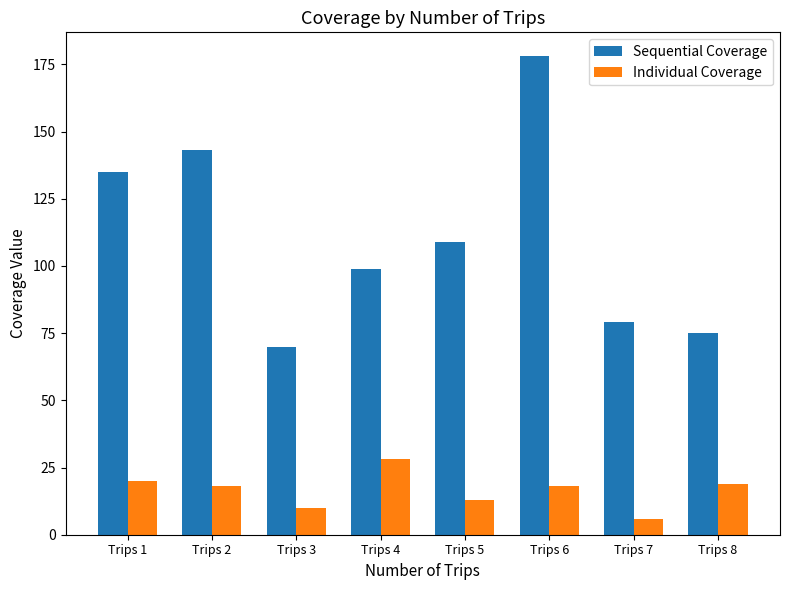

What is the value of the Individual Coverage bar at the 7th from the left?

6